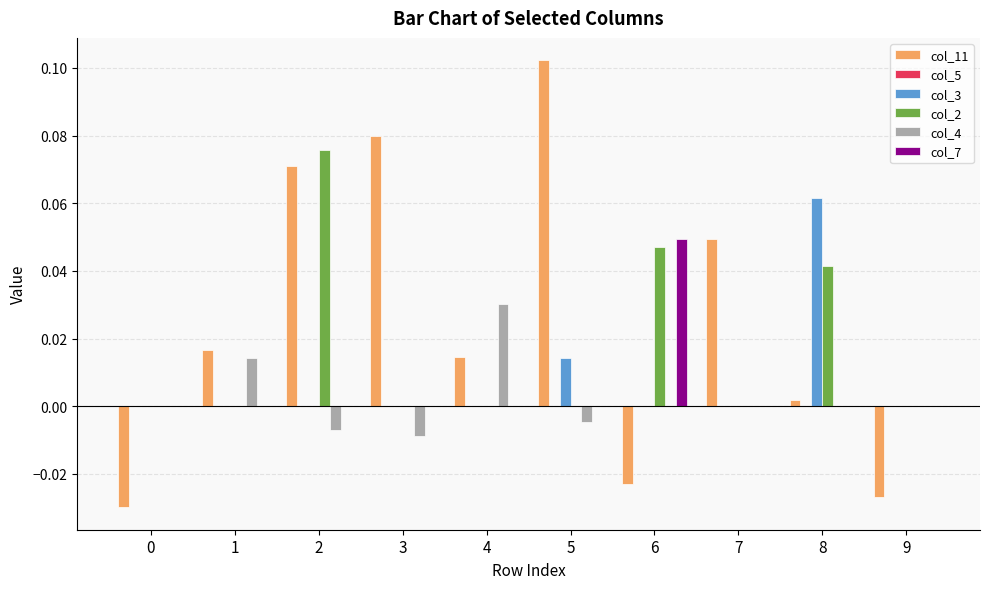

Which series changed the most between 1 and 2?

col_2